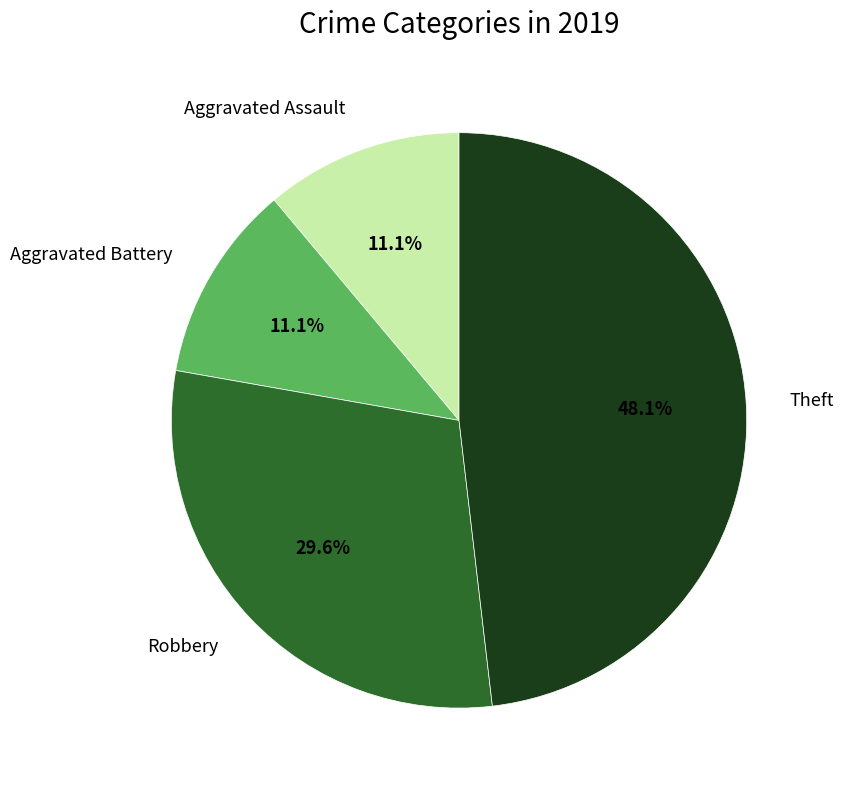

To the nearest percent, what portion does Aggravated Battery represent?

11%